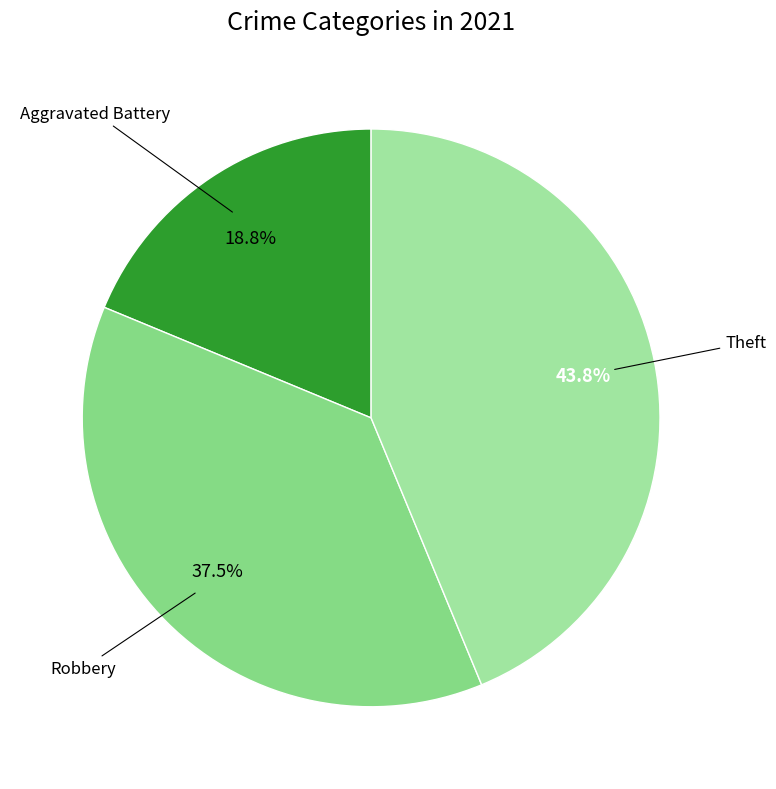

Count the number of slices in the pie.

3